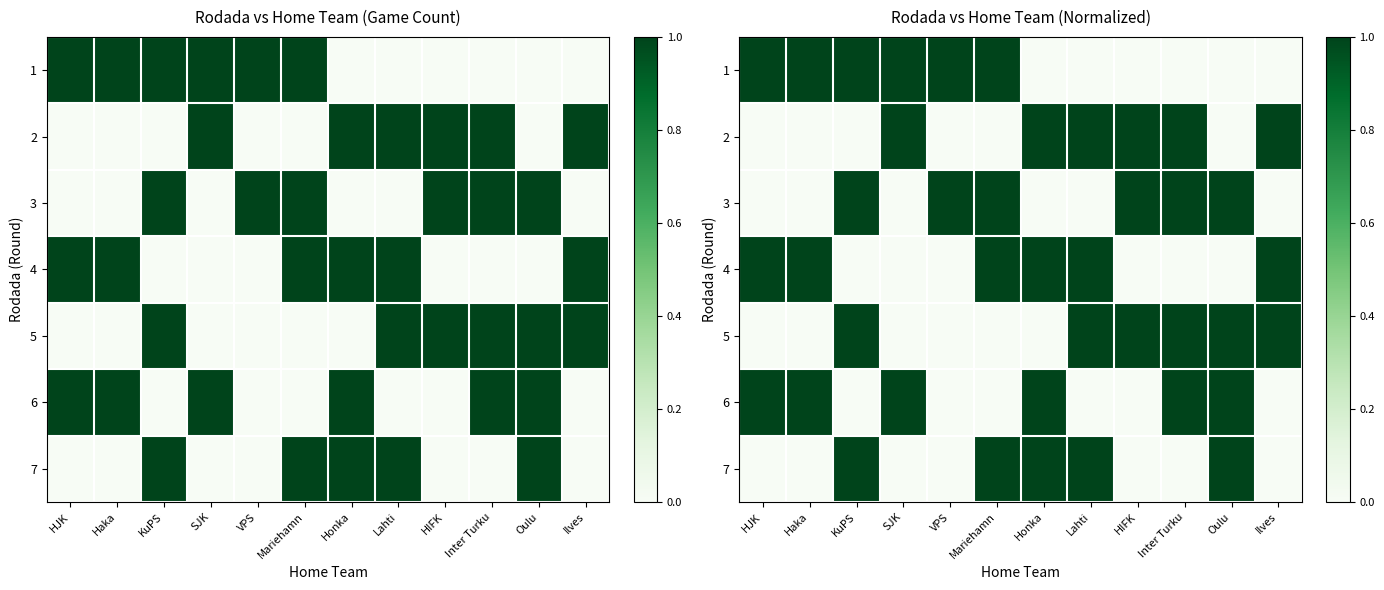

Is the value of 4 at Oulu greater than the value of 1 at HIFK?

No